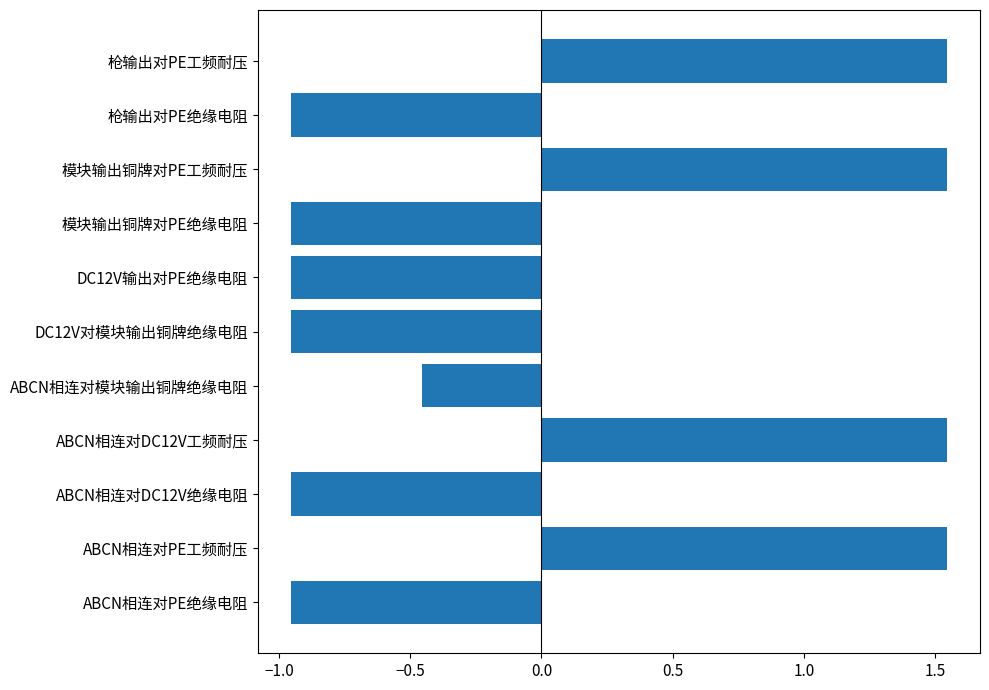

Where is the data nearest to the value 0?

ABCN相连对模块输出铜牌绝缘电阻